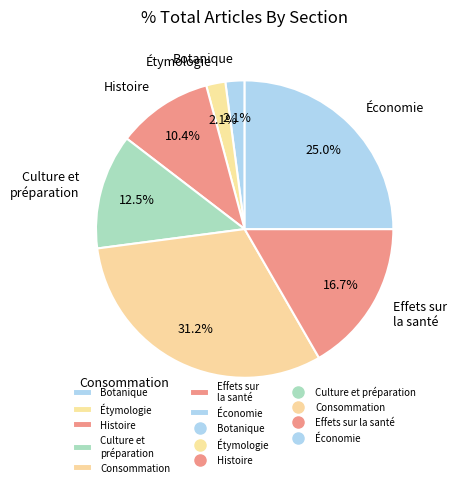

What is the largest slice in the pie chart?

Consommation